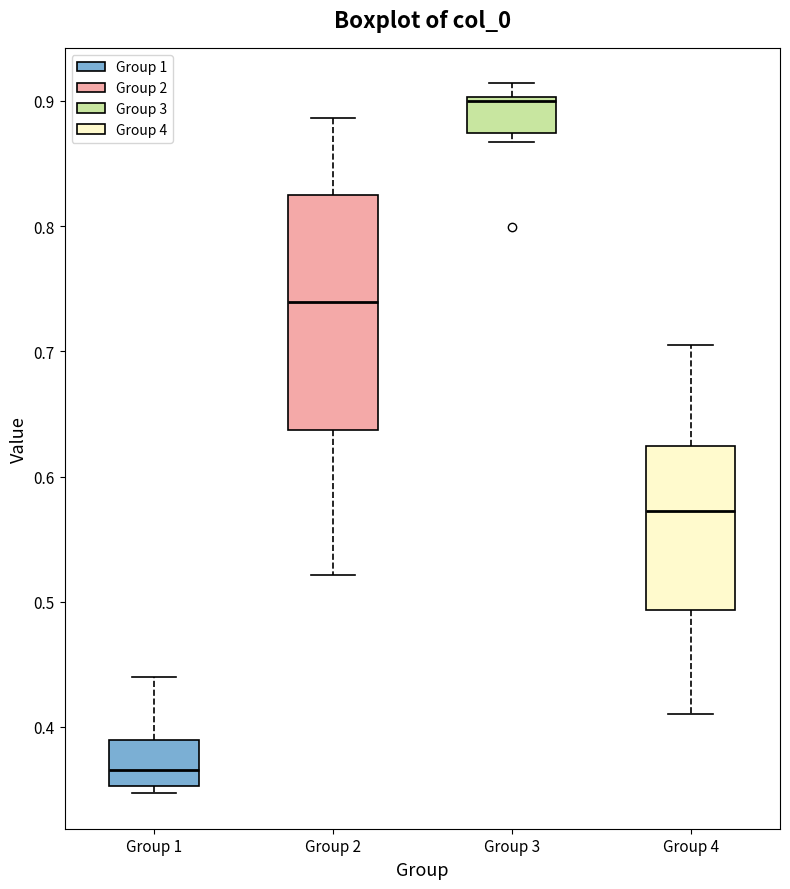

Which box's median line is the highest?

Group 3